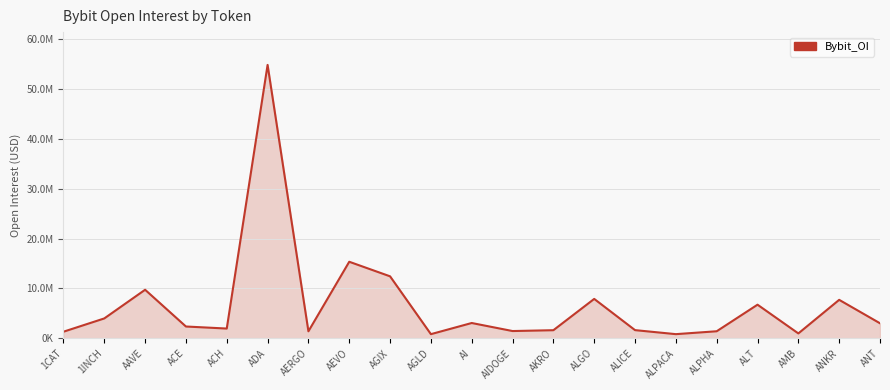

What is the label of the 19th point from the right?

AAVE